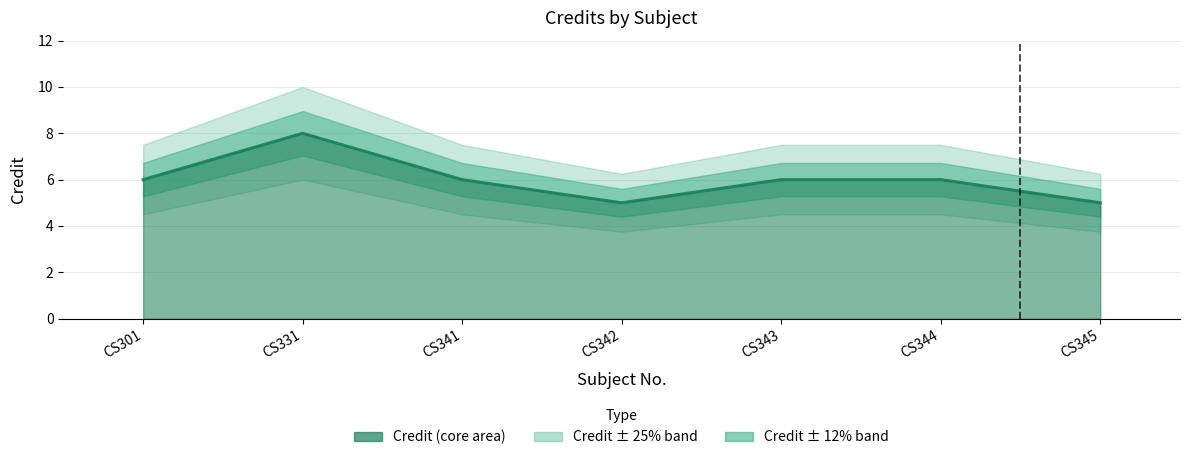

The value at CS301 is 3. True or false?

False